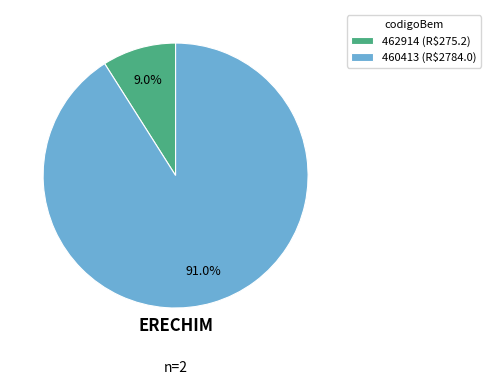

Approximately how many times larger is the value at 460413 compared to 462914?

10.1